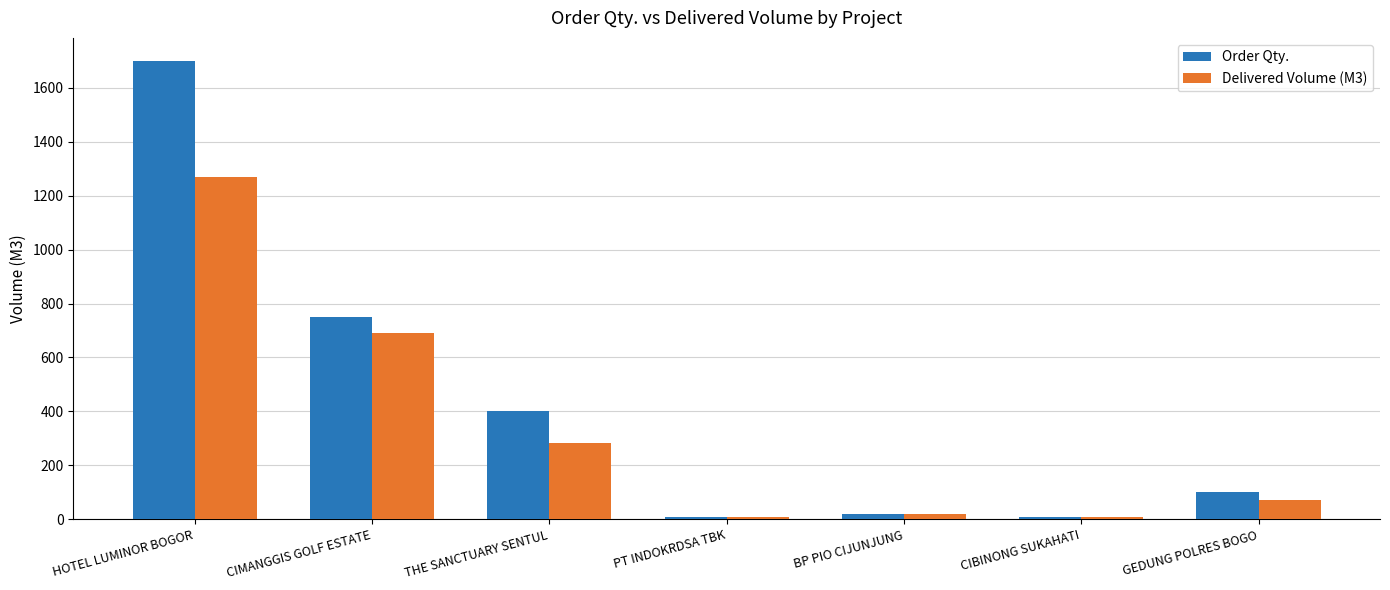

Are the bars horizontal?

No